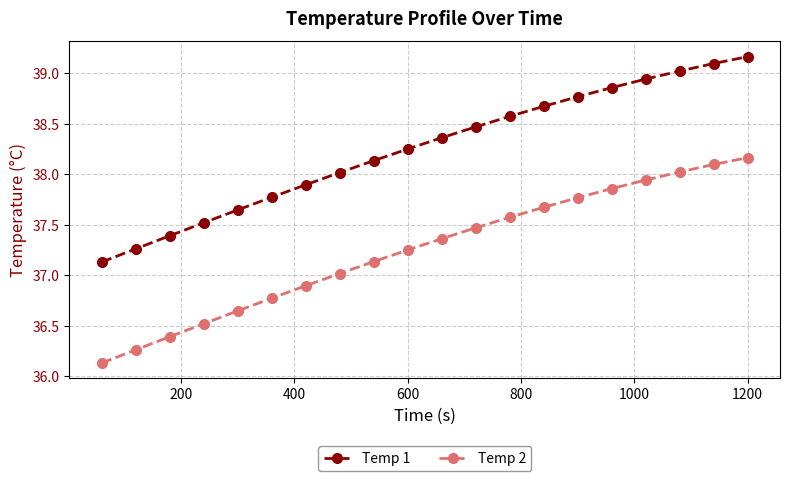

Which series has the largest total across all categories?

Temp 1